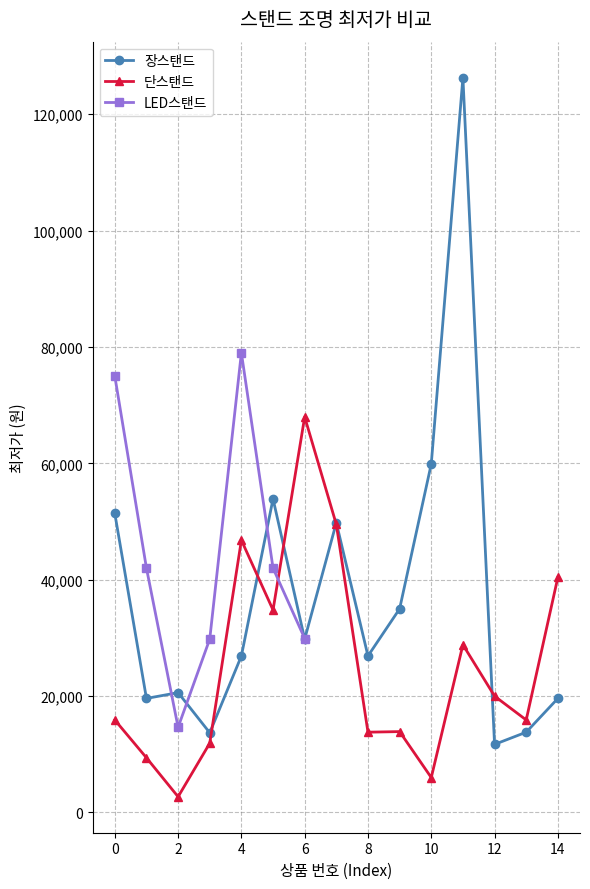

At which label does 단스탠드 reach its peak?

6